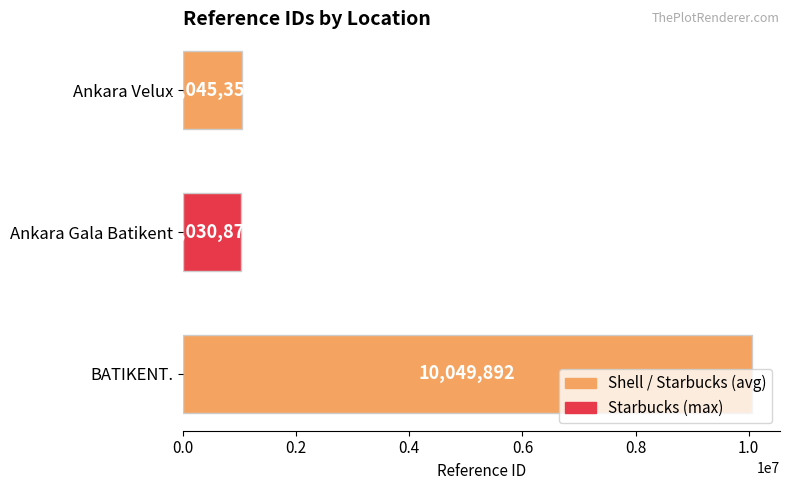

Which category has the lowest value across all series?

Ankara Gala Batikent